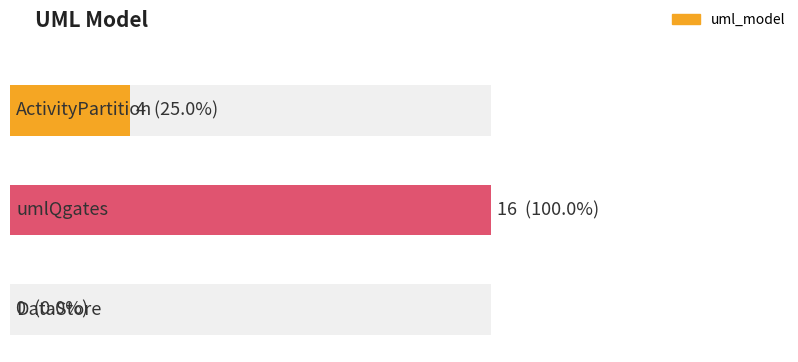

Rank the categories by value from highest to lowest.

umlQgates, ActivityPartition, DataStore